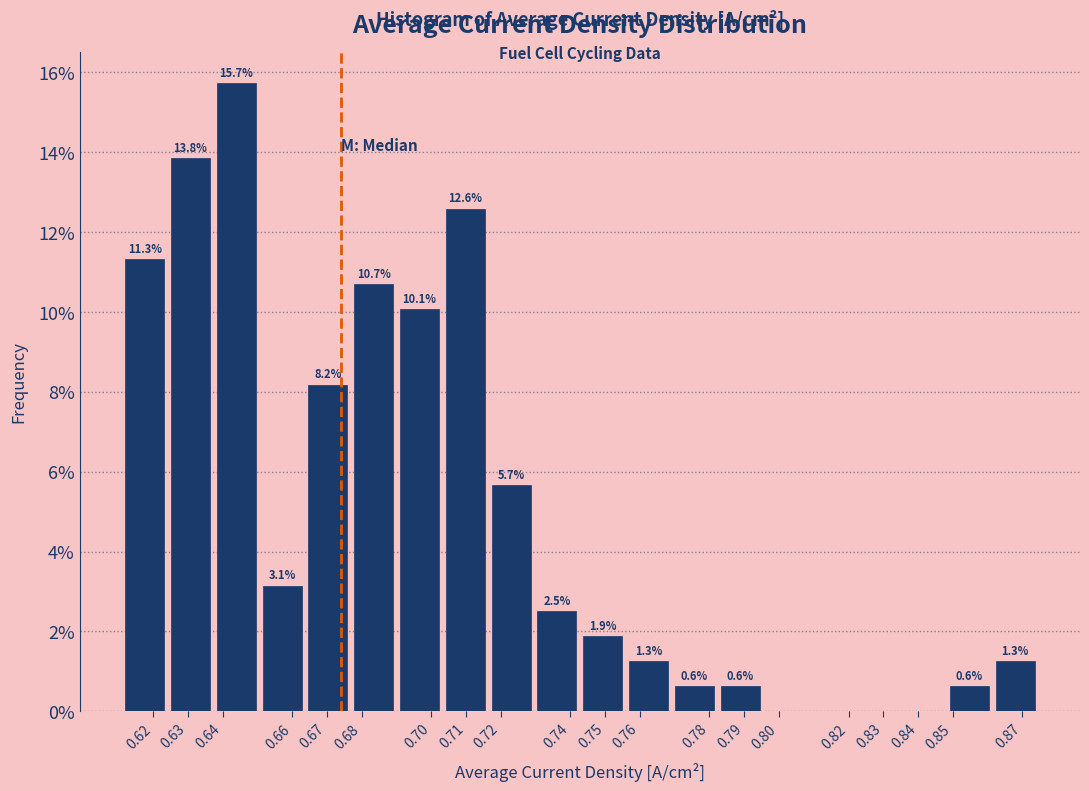

Over which range of the x-axis is the bar tallest?

0.637 to 0.651